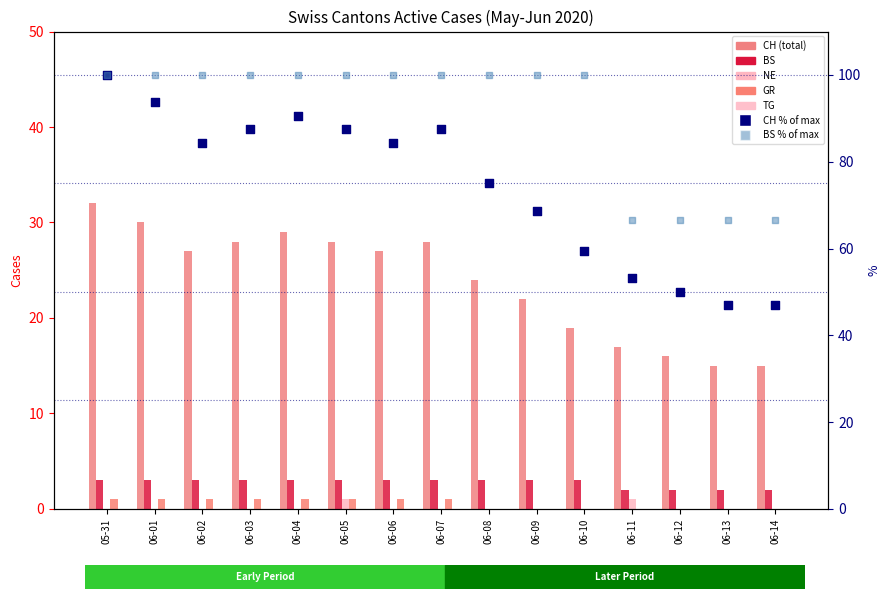

What is the total value across all series at 06-12?

18